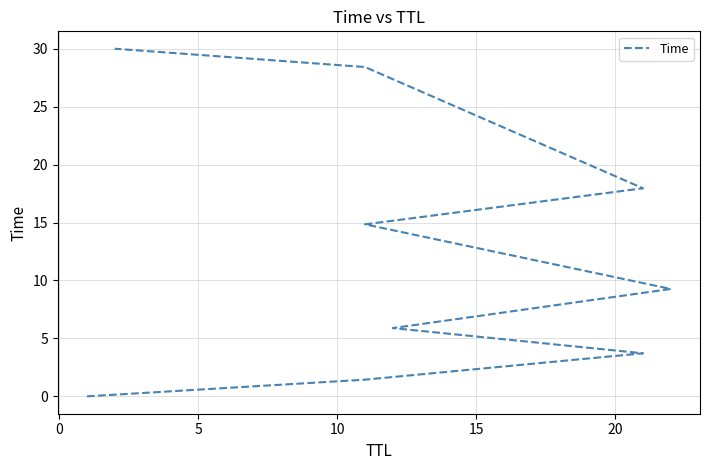

What position from the left is 5?

3